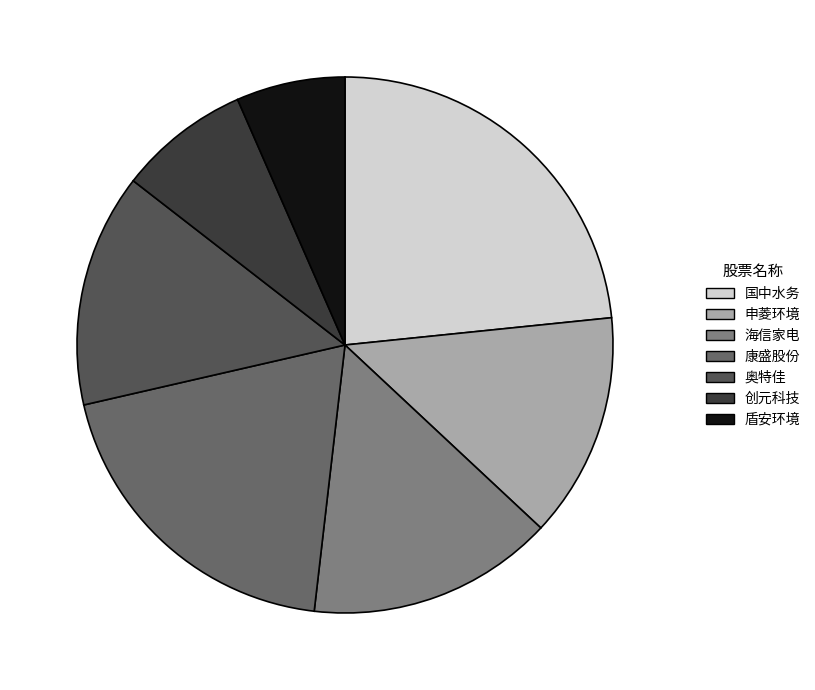

Does any single category account for the majority?

No